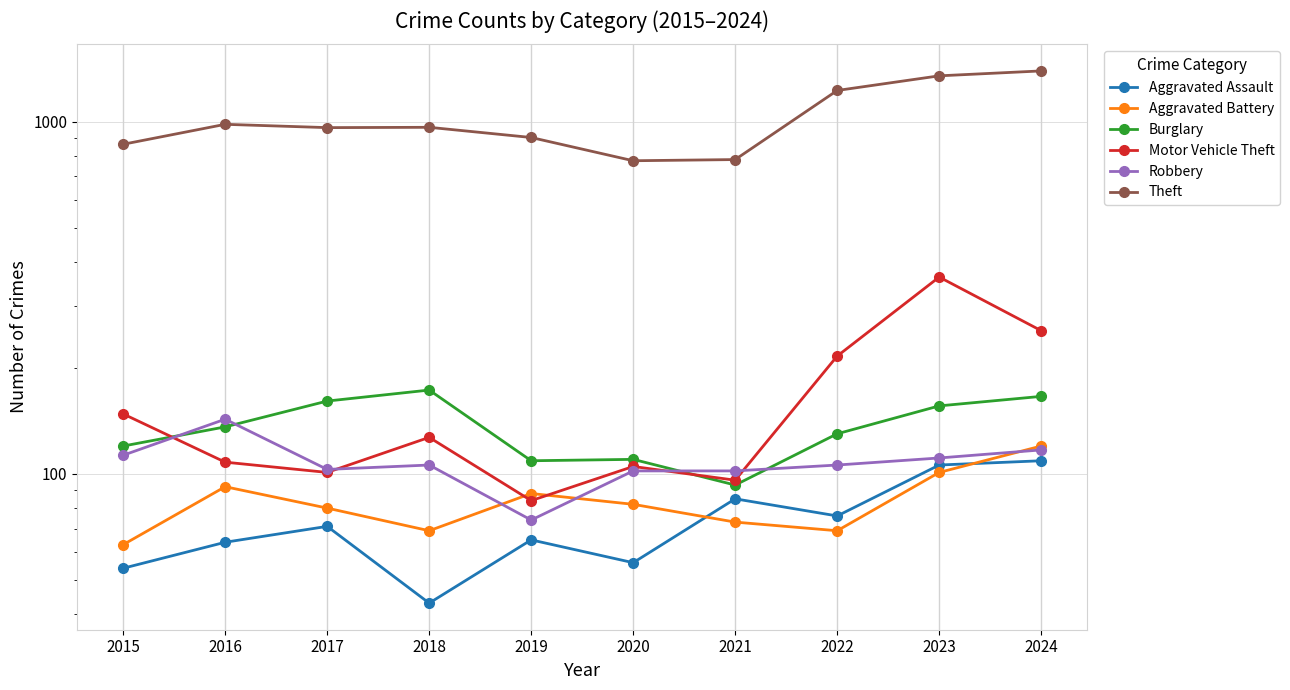

True or false: Burglary has more than 0 points higher than both neighbors.

True